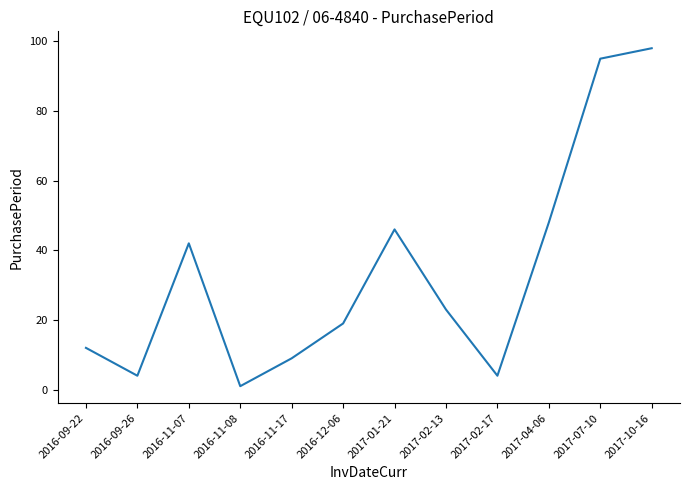

What is the sum of the values at 2016-12-06 and 2016-11-17?

28